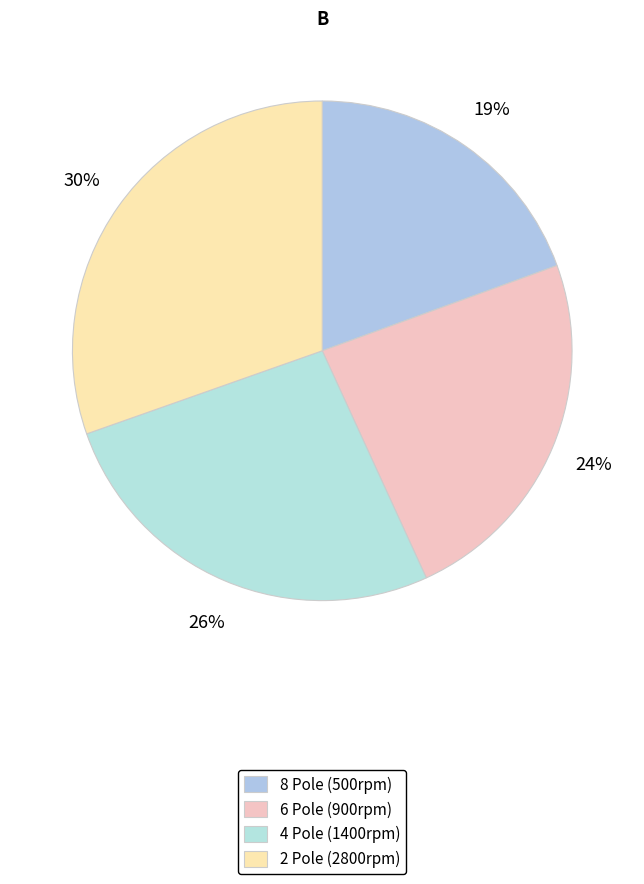

What percentage is the 8 Pole (500rpm) slice, to the nearest percent?

19%